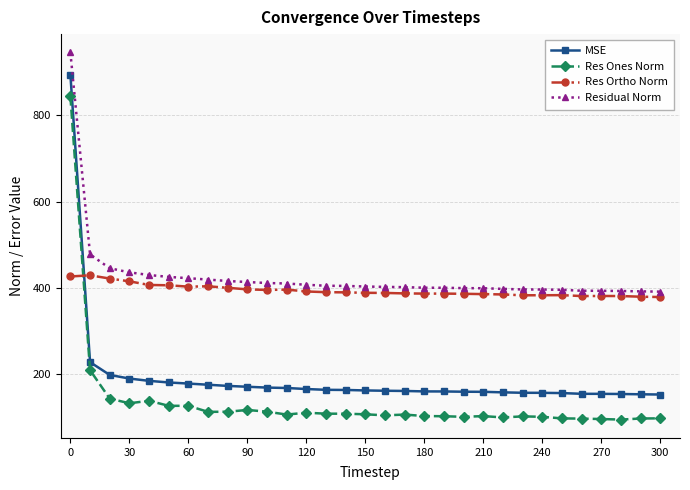

What is the average value of the Res Ortho Norm series?

394.3